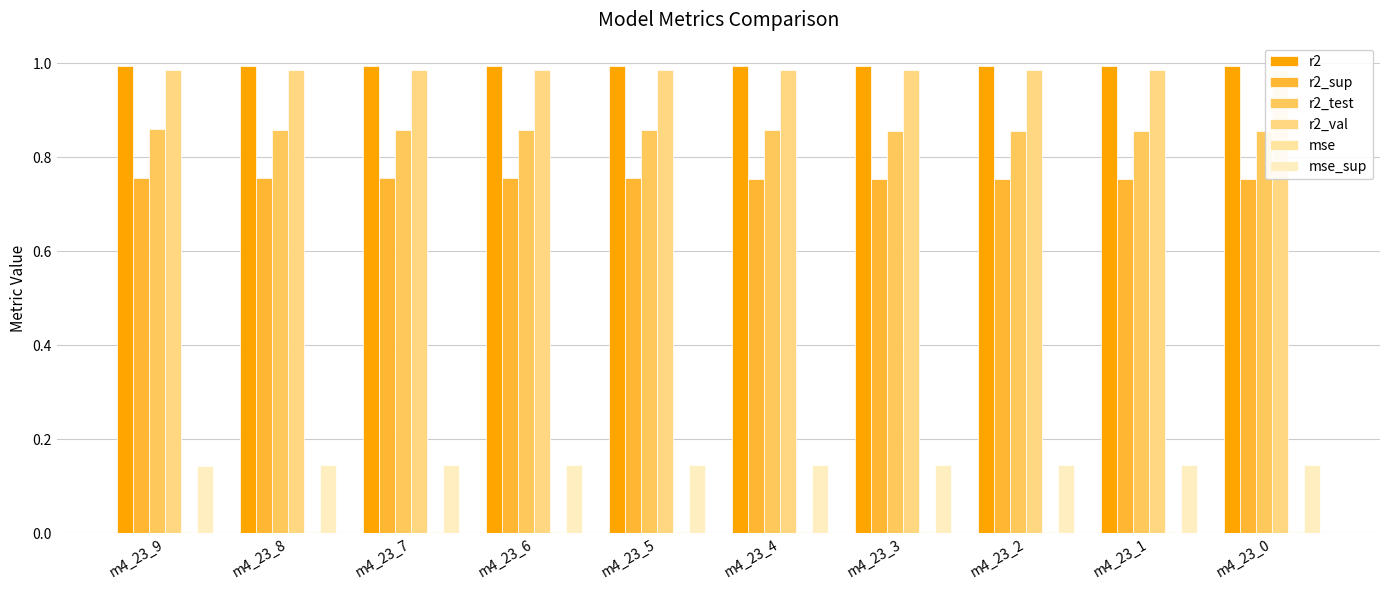

Reading left to right, what are all the values shown in this chart?

r2: 1.0	1.0	1.0	1.0	1.0	1.0	1.0	1.0	1.0	1.0
r2_sup: 0.8	0.8	0.8	0.8	0.8	0.8	0.8	0.8	0.8	0.8
r2_test: 0.9	0.9	0.9	0.9	0.9	0.9	0.9	0.9	0.9	0.9
r2_val: 1.0	1.0	1.0	1.0	1.0	1.0	1.0	1.0	1.0	1.0
mse: 0.0	0.0	0.0	0.0	0.0	0.0	0.0	0.0	0.0	0.0
mse_sup: 0.1	0.1	0.1	0.1	0.1	0.1	0.1	0.1	0.1	0.1